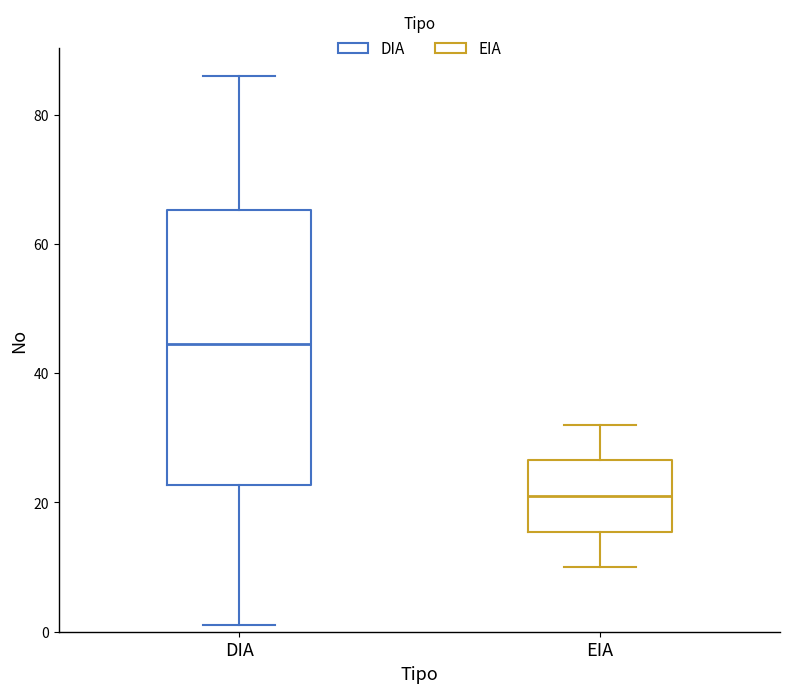

Reading left to right, read every box against the y-axis: the position of its median line, the range the box covers, and the ends of its whiskers. The values are not printed on the chart, so give them approximately, as read against the axis.

DIA: median 44, box 22 to 66, whiskers 2 to 86
EIA: median 22, box 16 to 26, whiskers 10 to 32